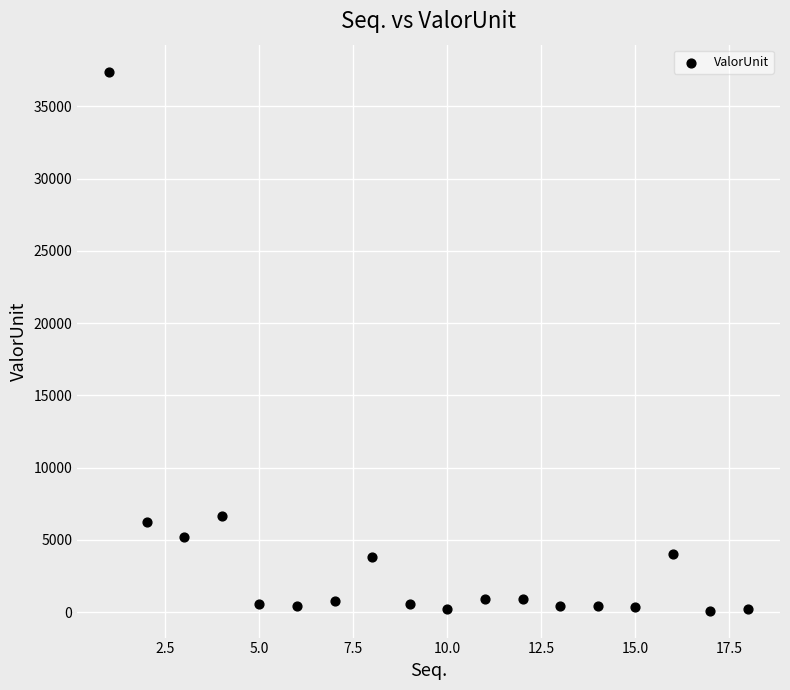

What is the range of Y values (max minus min)?

37280.1